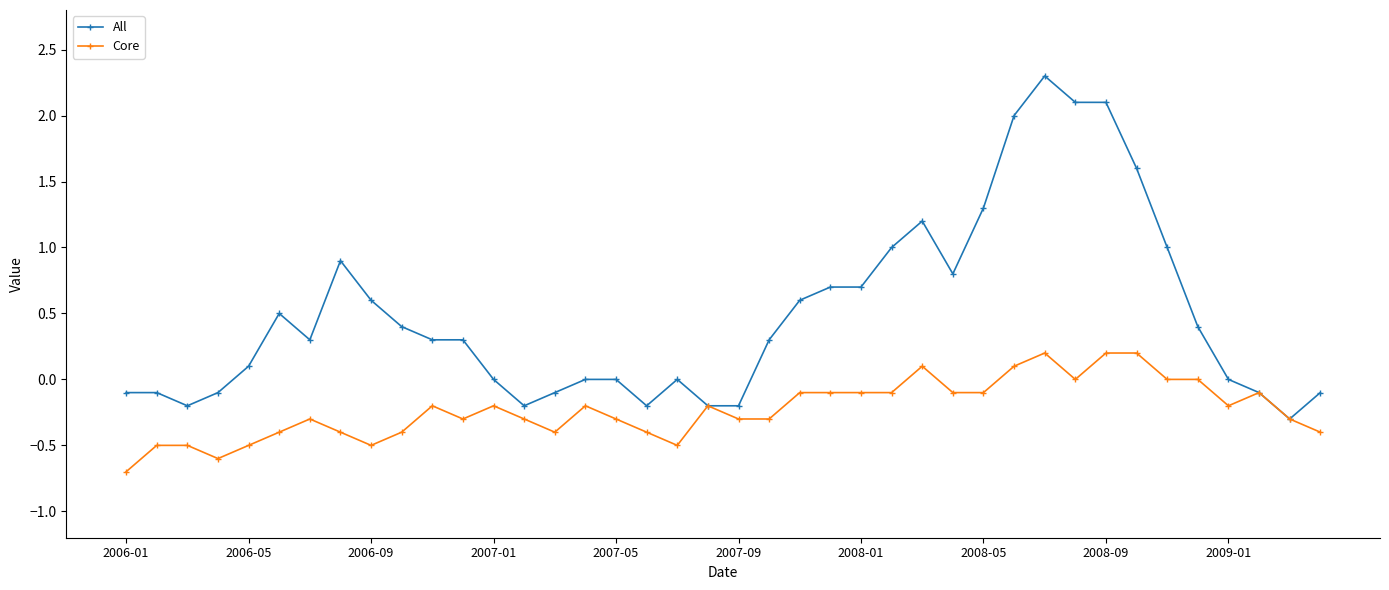

List the series in order of their overall mean, lowest first.

Core, All